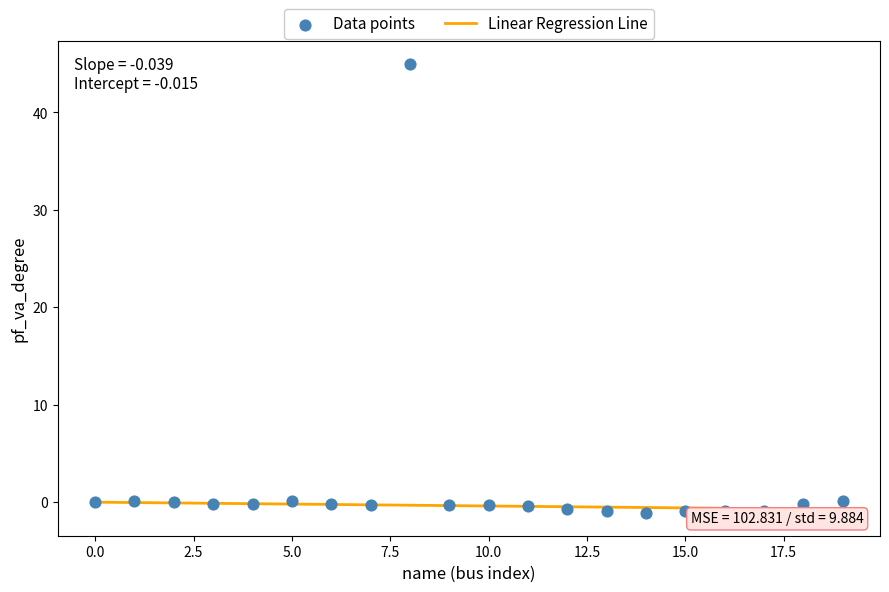

What is the range of Y values (max minus min)?

46.2